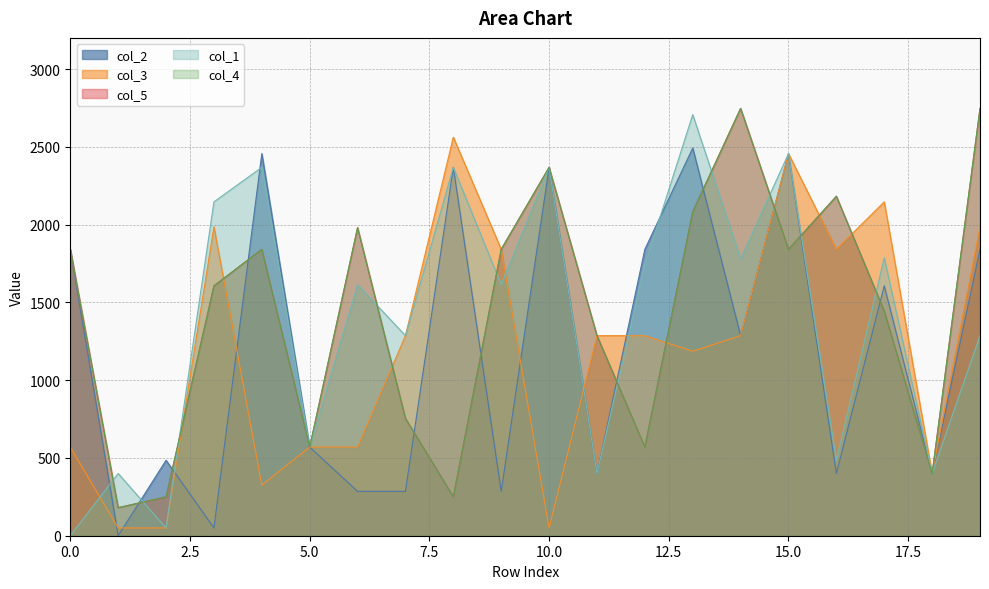

What is the difference between the second highest and minimum values in the col_2 series?

2456.0